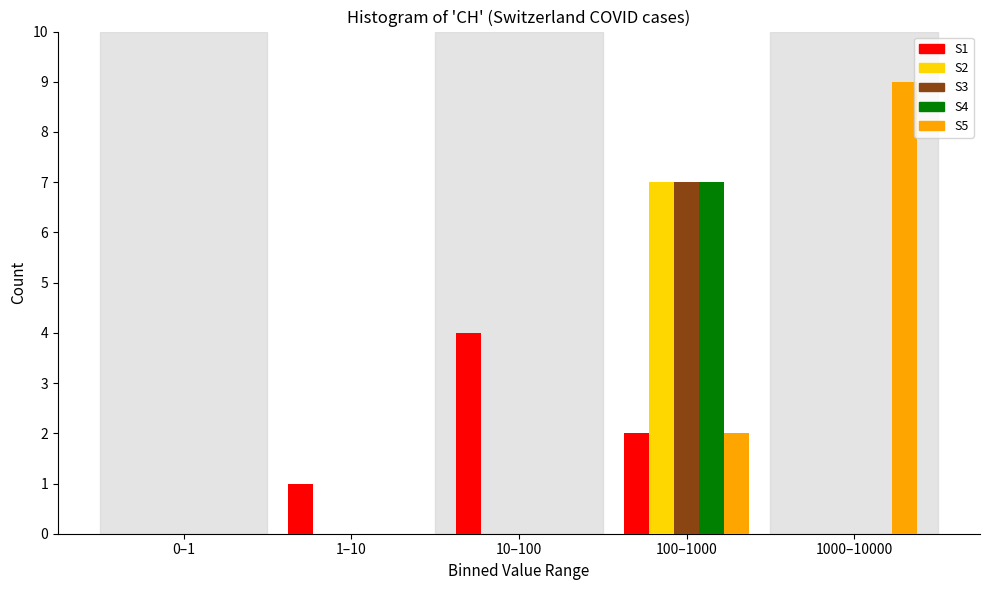

Reading left to right, what are all the values shown in this chart?

S1: 0–1=0	1–10=1	10–100=4	100–1000=2	1000–10000=0
S2: 0–1=0	1–10=0	10–100=0	100–1000=7	1000–10000=0
S3: 0–1=0	1–10=0	10–100=0	100–1000=7	1000–10000=0
S4: 0–1=0	1–10=0	10–100=0	100–1000=7	1000–10000=0
S5: 0–1=0	1–10=0	10–100=0	100–1000=2	1000–10000=9